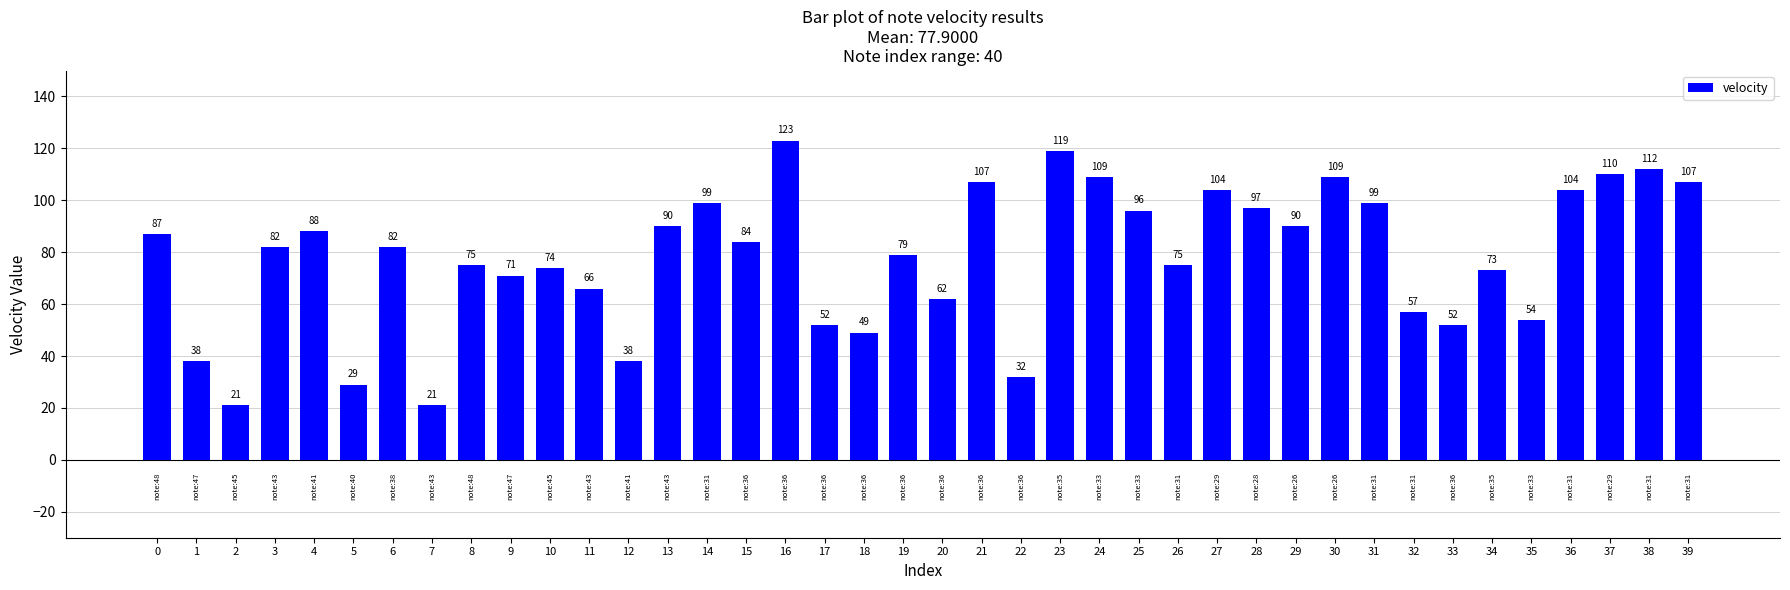

What is the difference between the values at 21 and 32?

50